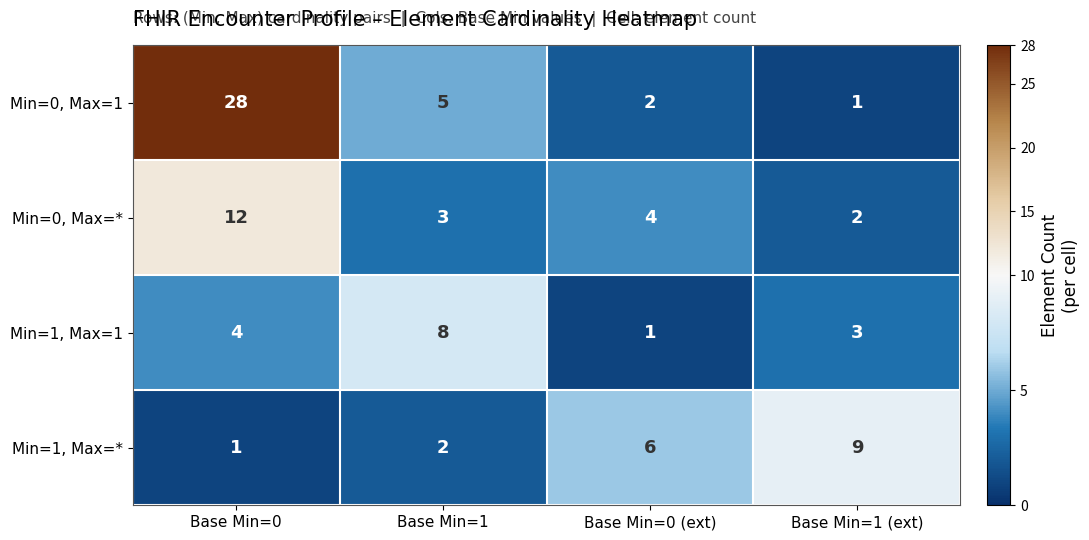

Reading left to right, what are all the values shown in this chart?

Min=0, Max=1: 28	5	2	1
Min=0, Max=*: 12	3	4	2
Min=1, Max=1: 4	8	1	3
Min=1, Max=*: 1	2	6	9